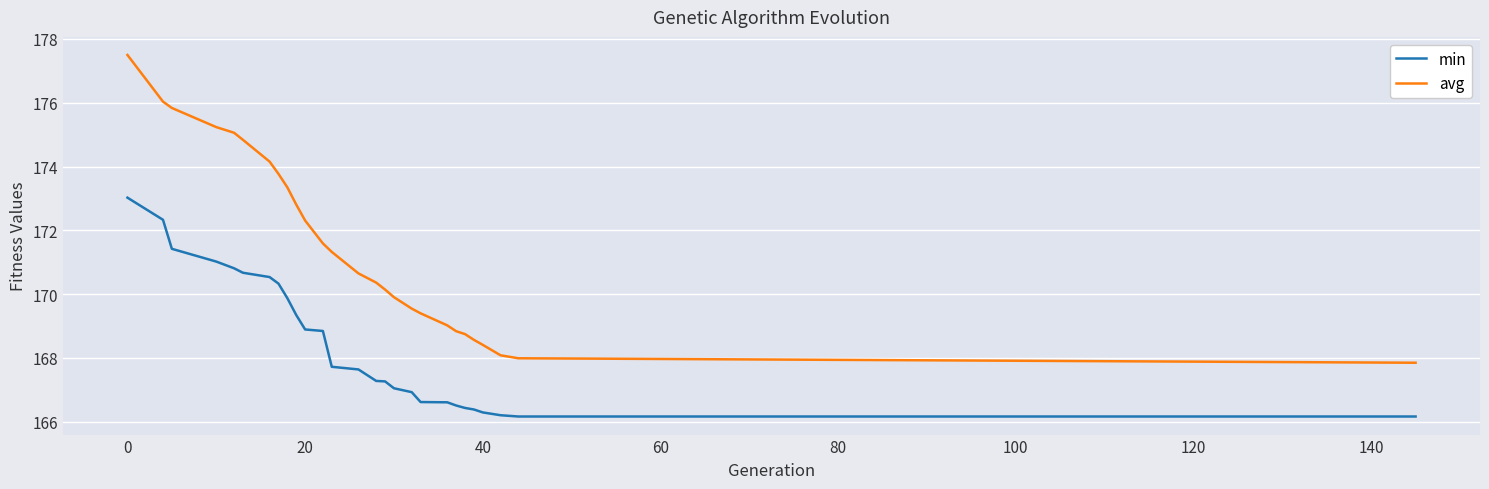

True or false: avg and min cross at least once.

False